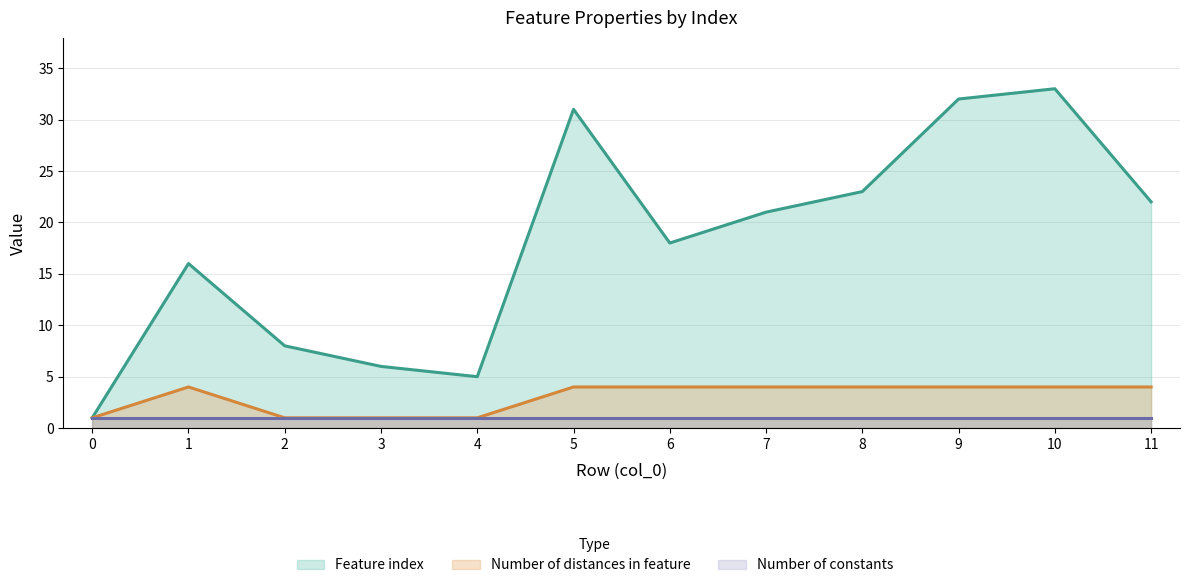

True or false: Number of distances in feature and Feature index cross at least once.

False